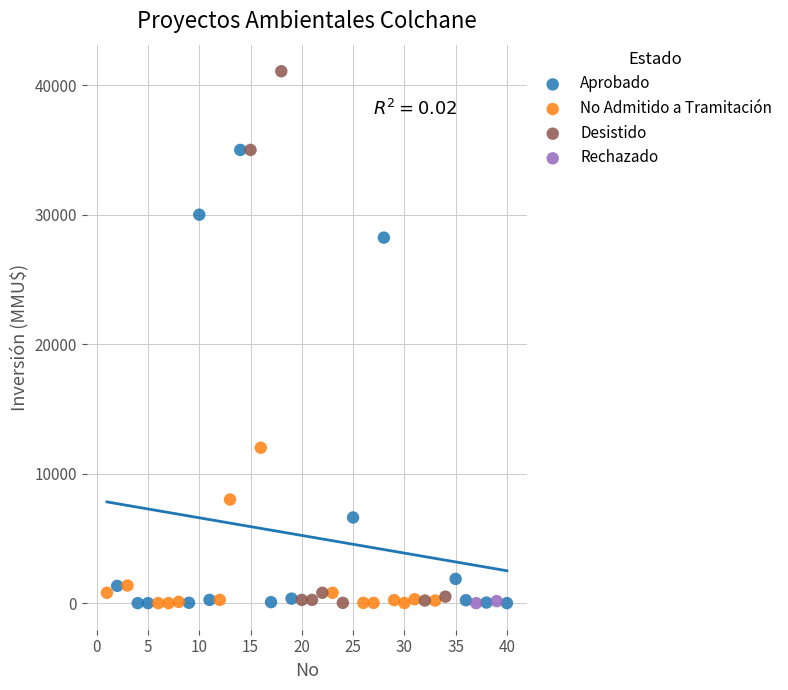

Which series contains the highest Y value?

Desistido